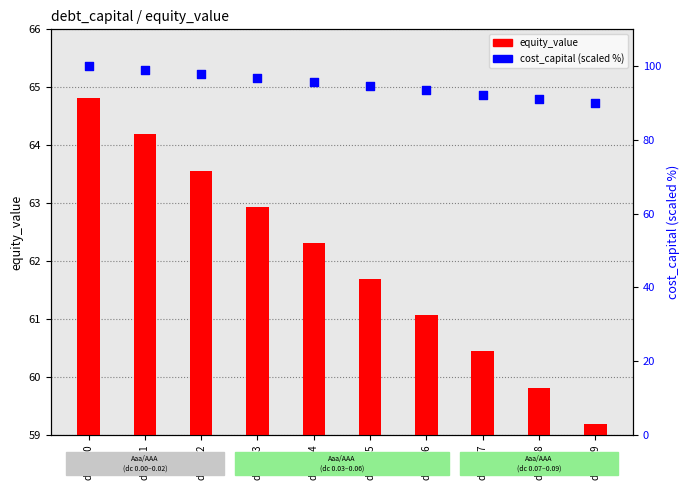

At which category is the sum across all series the highest?

dc=0.00